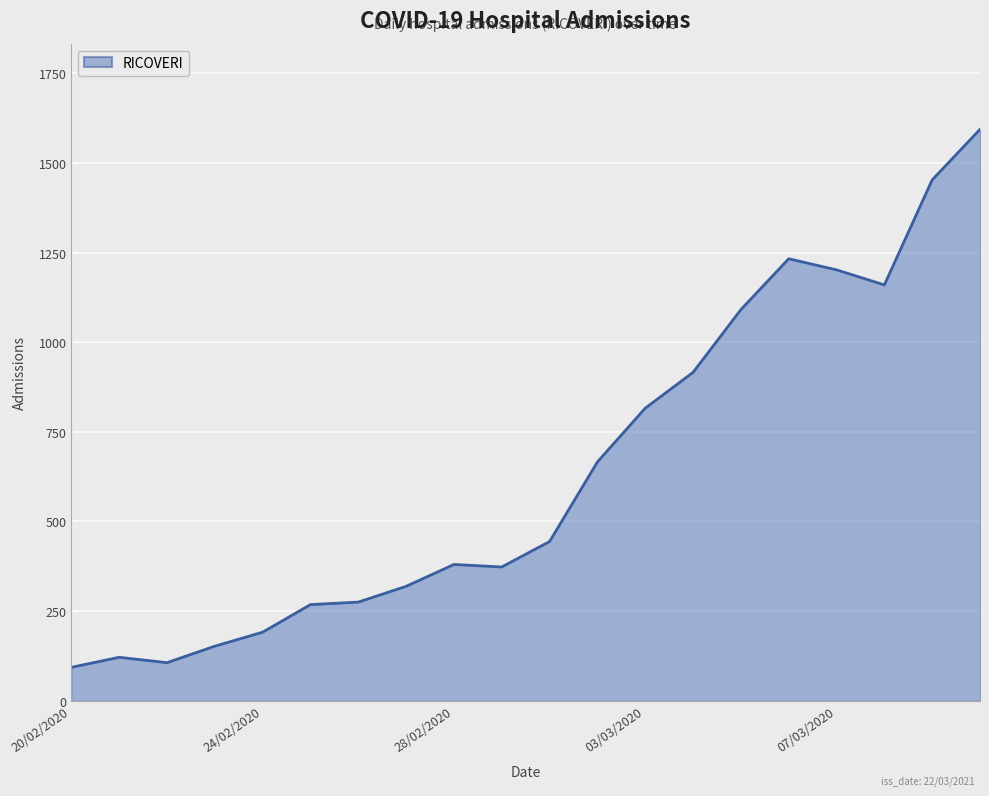

What is the maximum value shown in the chart?

1594